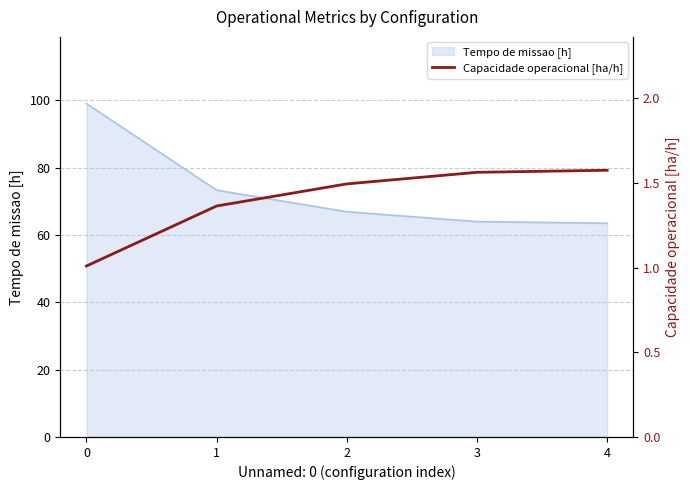

Is it true that Tempo de missao [h] equals 97.0 at 3?

False